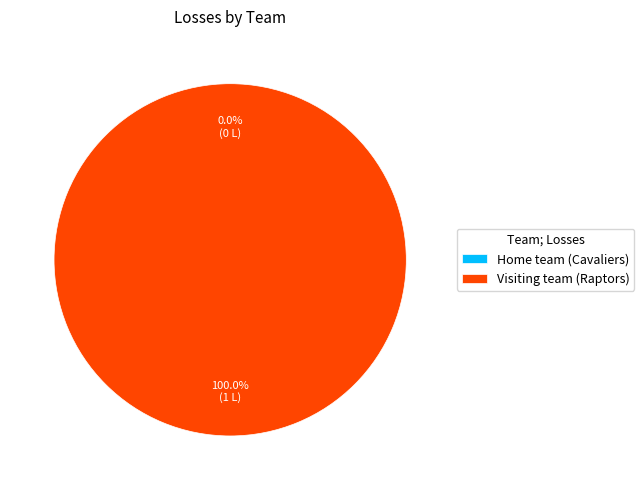

To the nearest percent, what is the average slice percentage?

50%